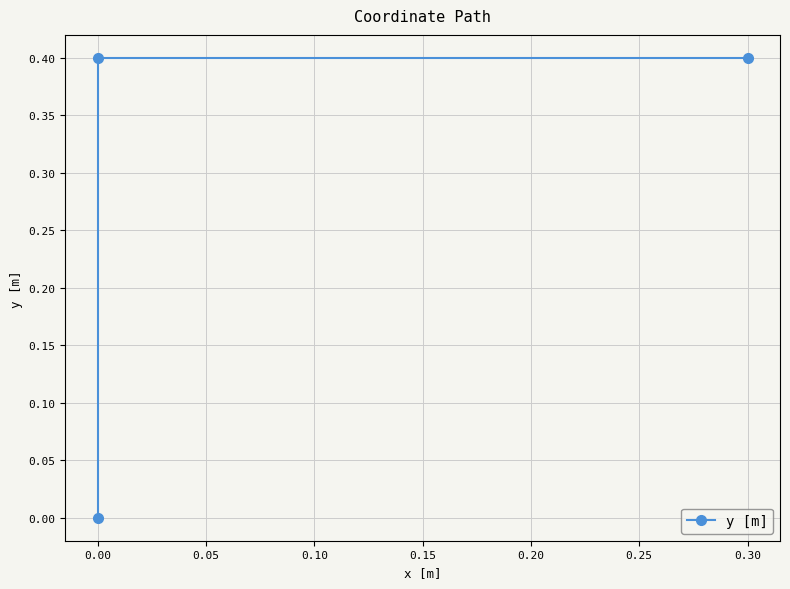

How many series are shown in this chart?

1